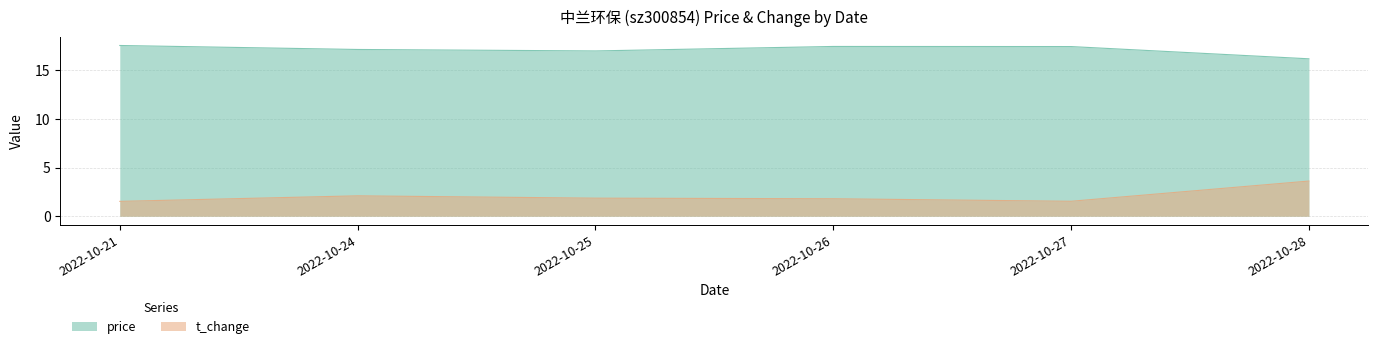

Between 2022-10-24 and 2022-10-27, which series saw the biggest shift?

t_change